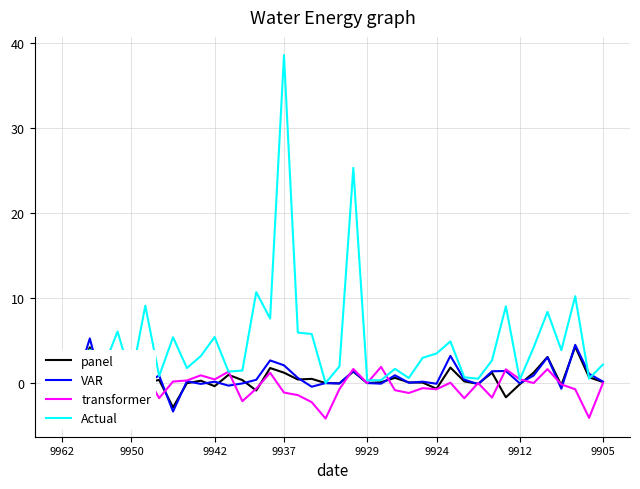

Does the chart have visible grid lines?

Yes